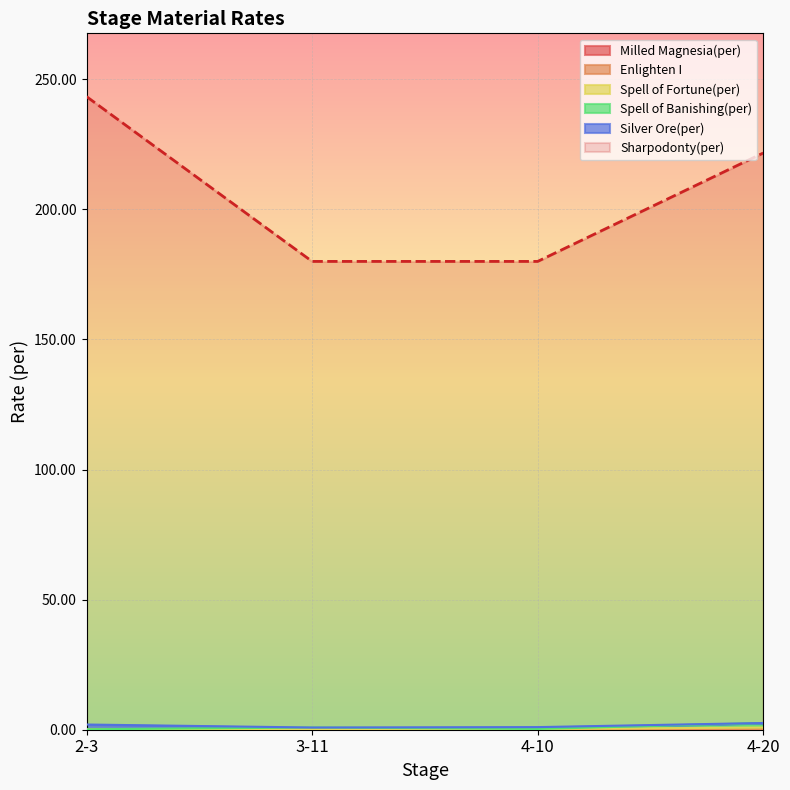

Which category has the highest value across all series?

2-3